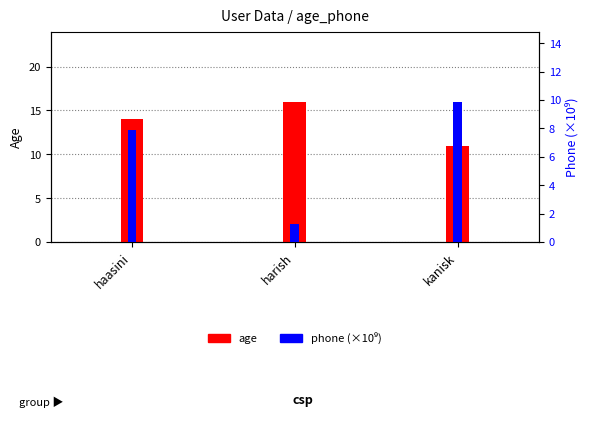

What is the difference between the highest and lowest values at haasini?

6.1